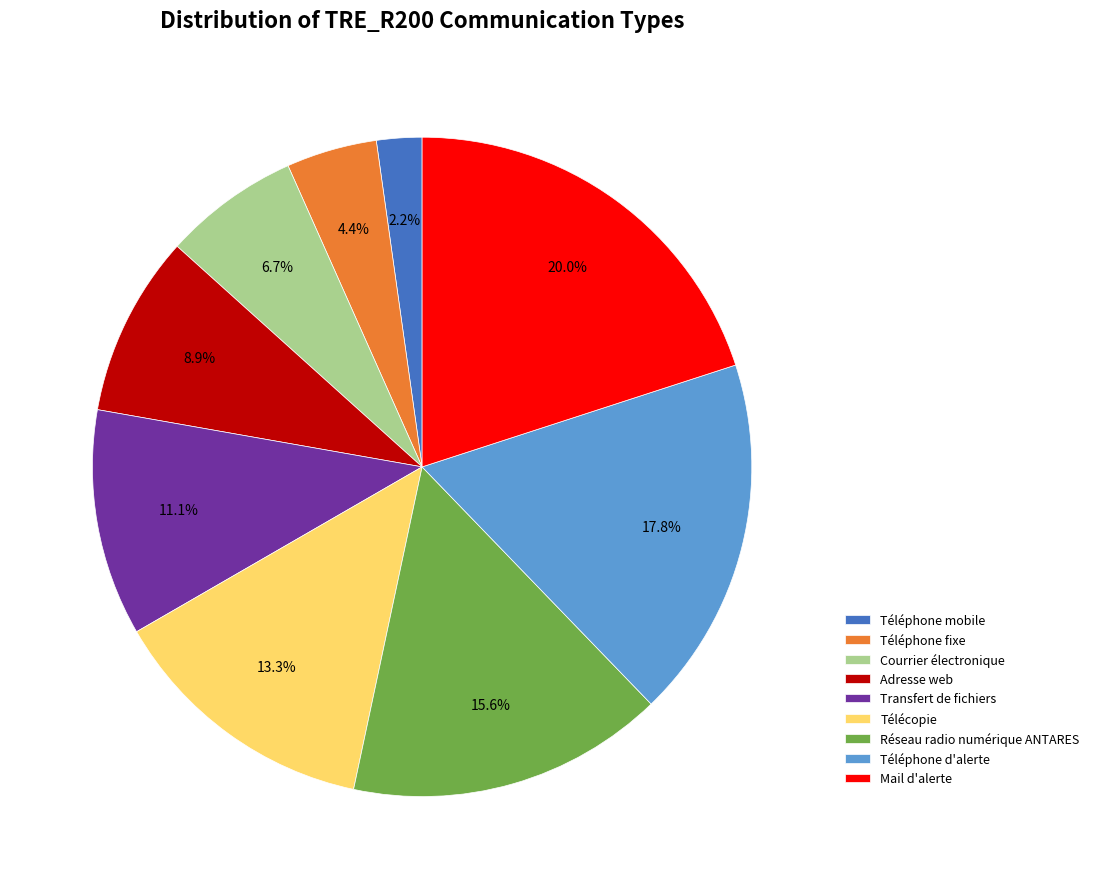

What is the total percentage of Réseau radio numérique ANTARES and Télécopie?

28.9%